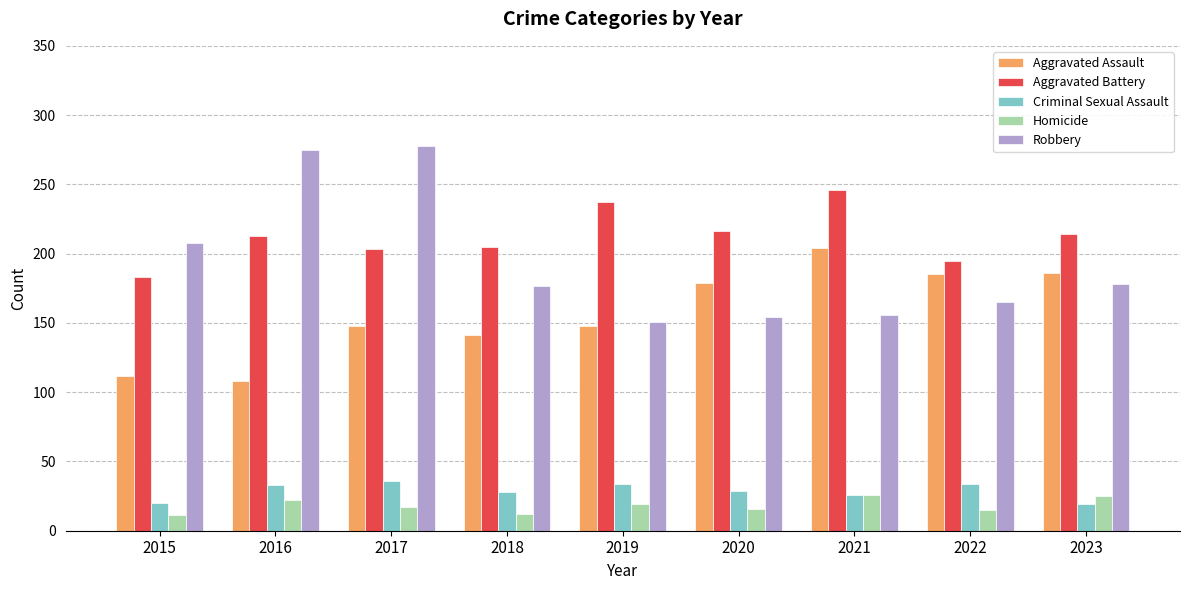

What is the lowest value of the Homicide series?

11